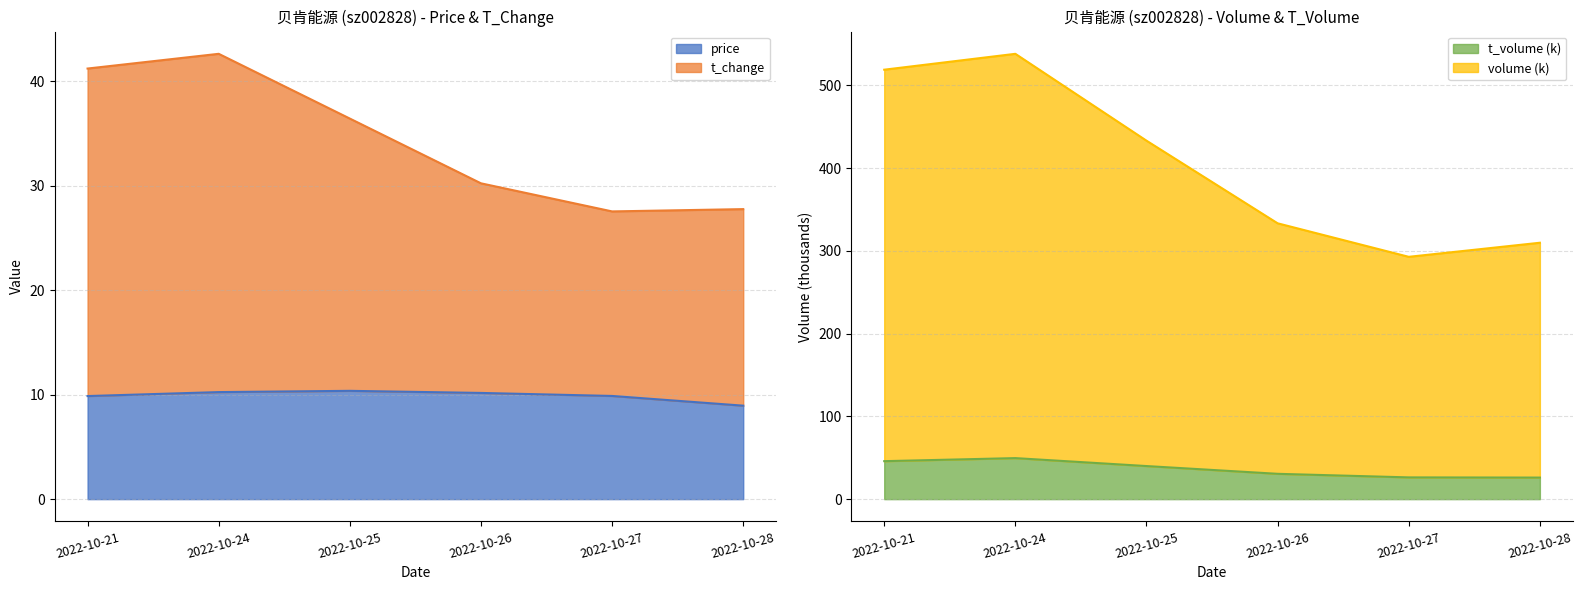

True or false: price has a value of 4.0 at 2022-10-26.

False